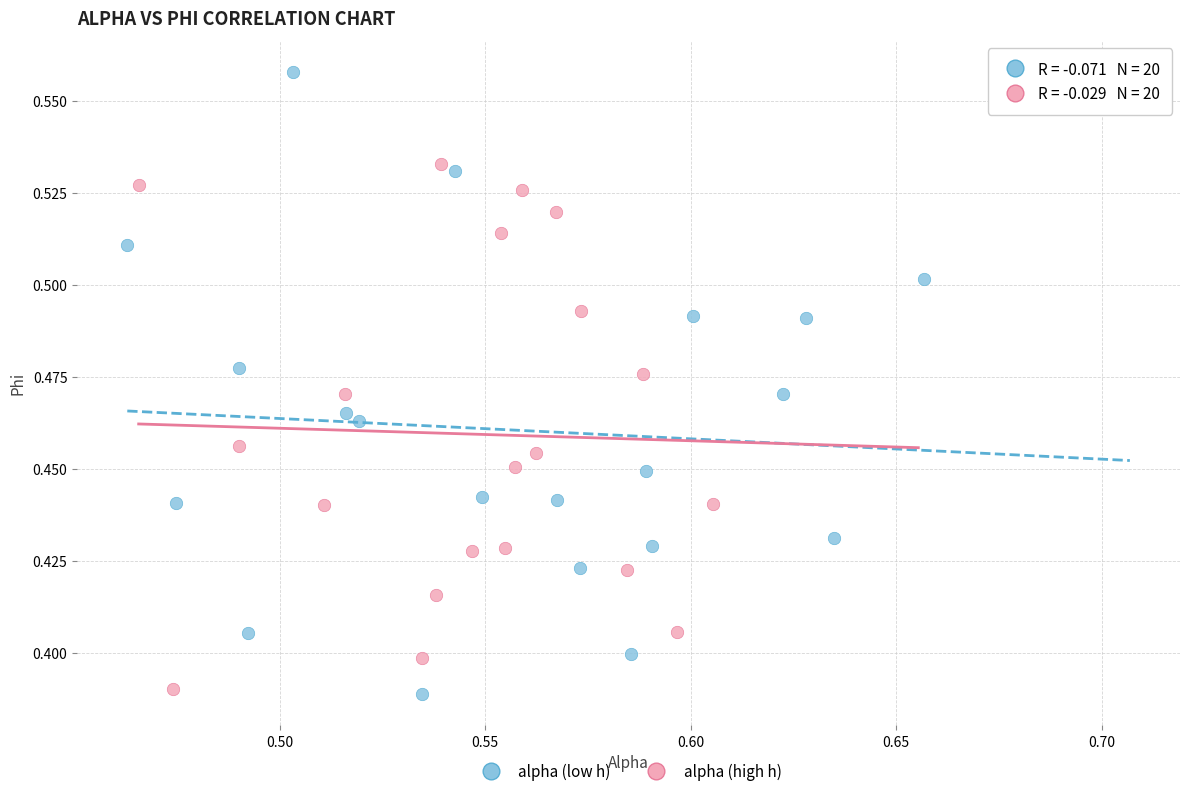

Which series contains the highest Y value?

alpha (low h)